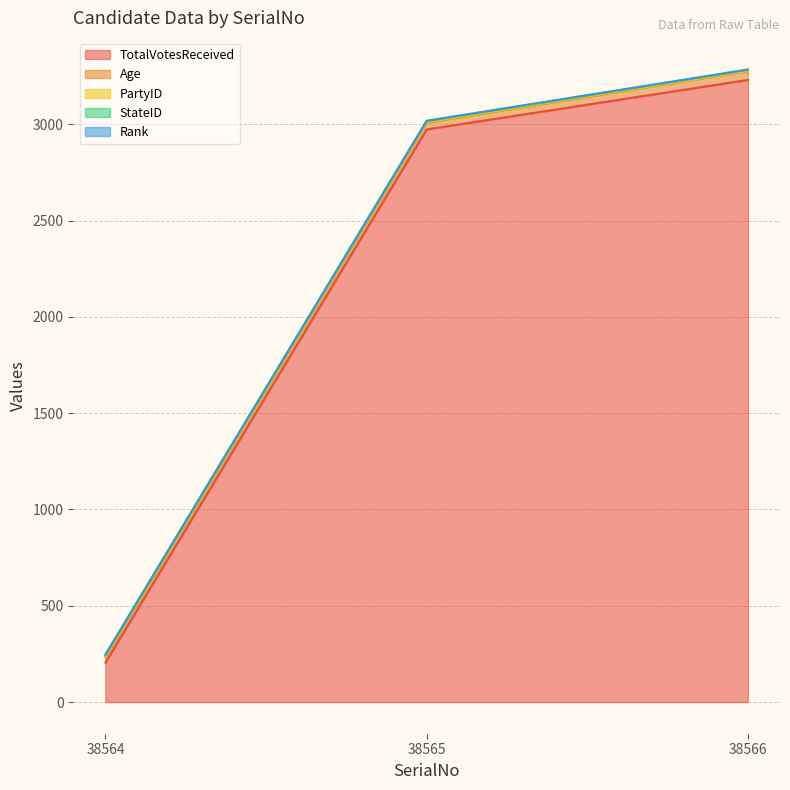

What is the greatest value displayed?

3230